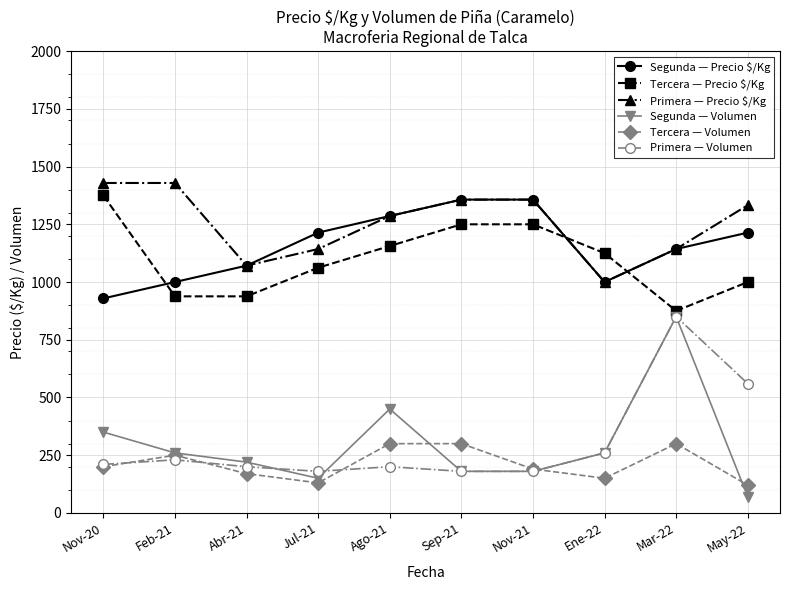

What is the total value across all series at Ago-21?

4678